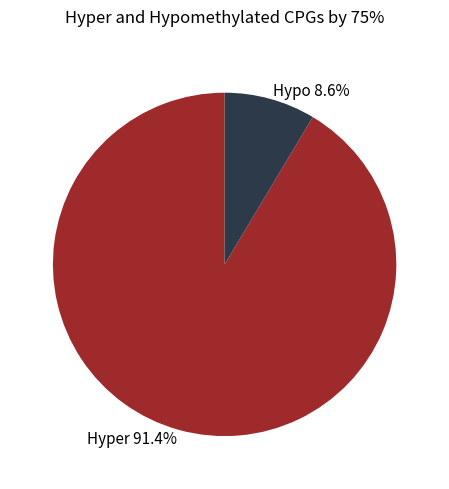

Which slice is the largest?

Hyper 91.4%